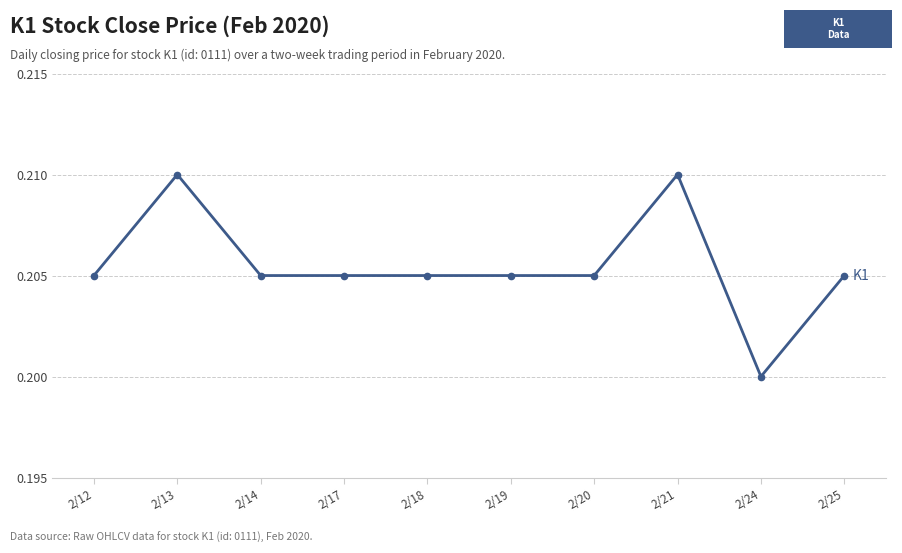

At which category does the chart reach its minimum across all series?

2/24